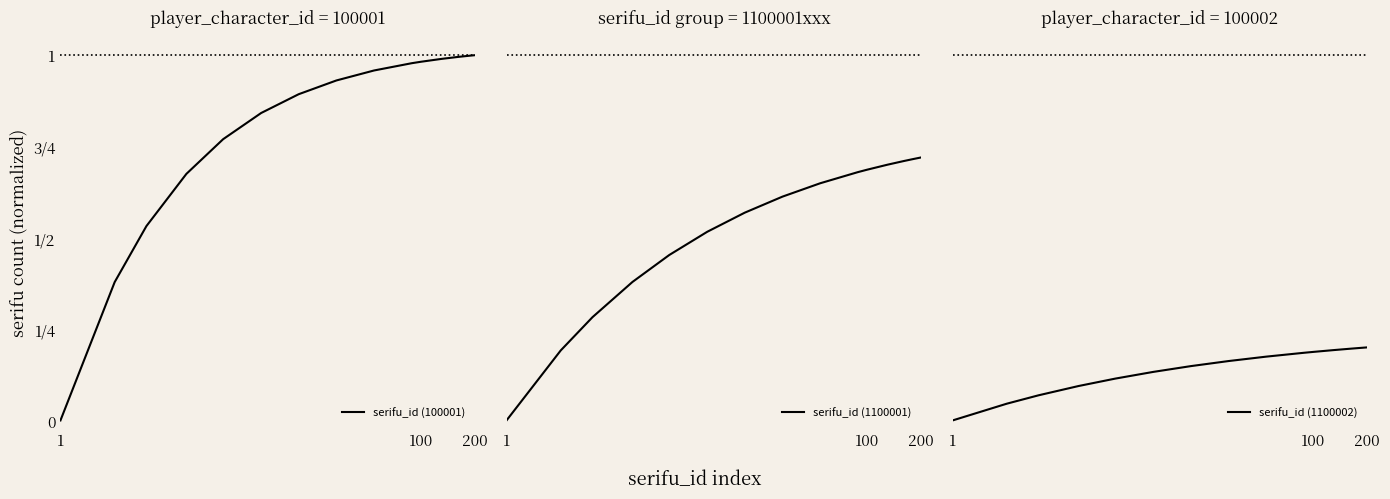

Rank the series by their average value, from highest to lowest.

serifu_id (100001), serifu_id (1100001), serifu_id (1100002)